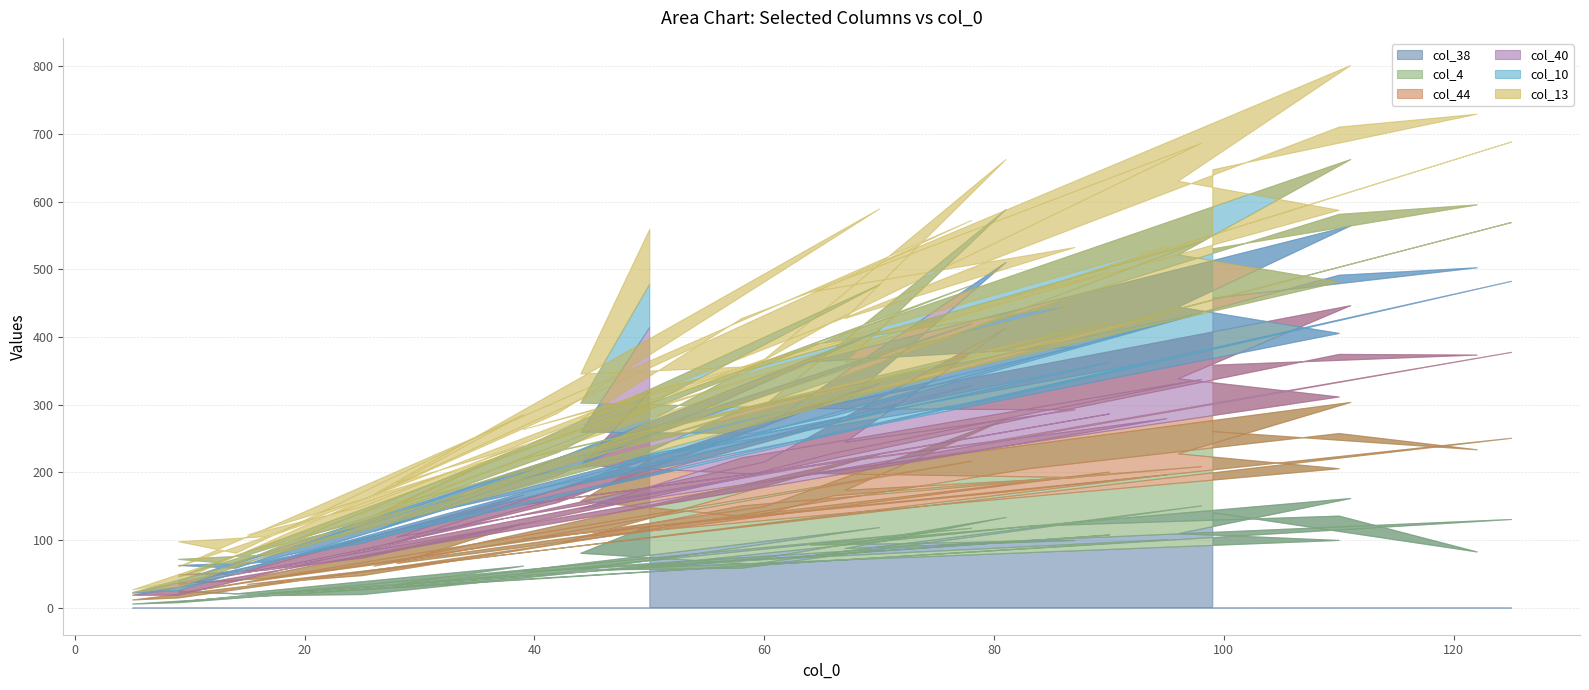

At 98, list the series in order from smallest to largest.

col_4, col_40, col_10, col_44, col_13, col_38